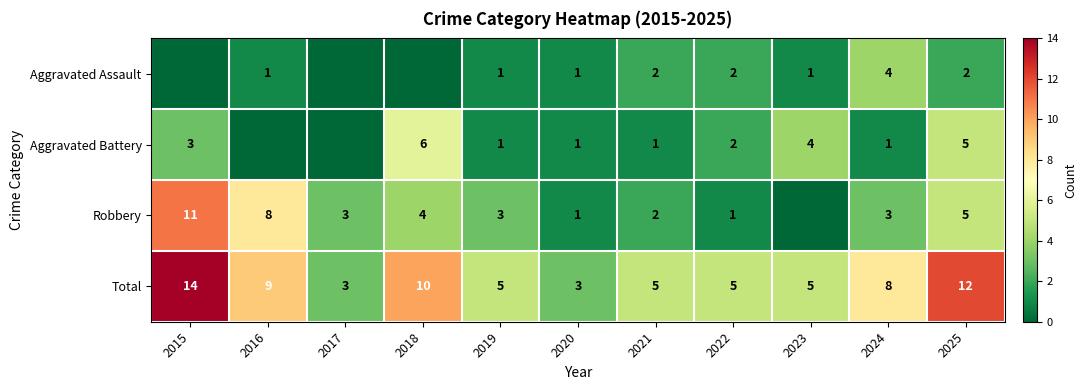

What is the sum of the Robbery values at 2021 and 2018?

6